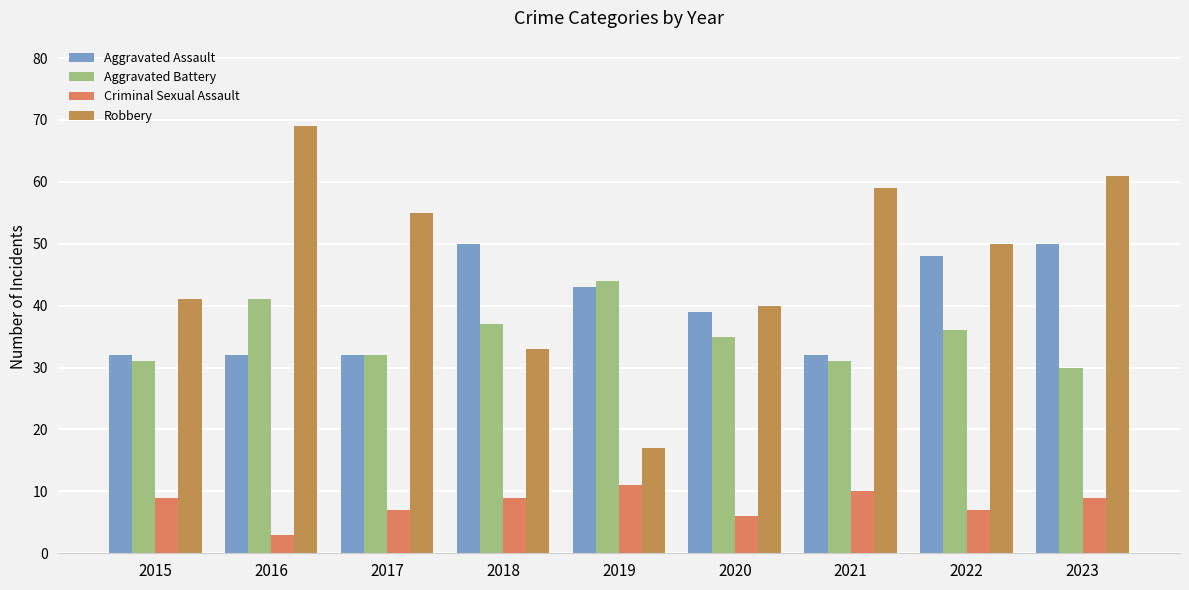

Is the value of Criminal Sexual Assault at 2023 greater than the value of Aggravated Assault at 2019?

No